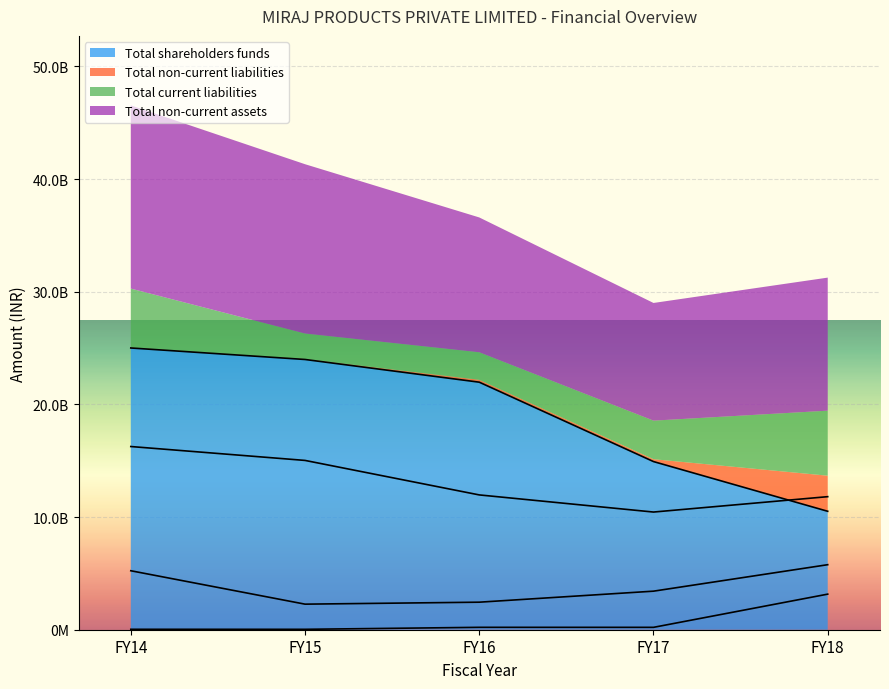

Between FY15 and FY17, which is larger?

FY15